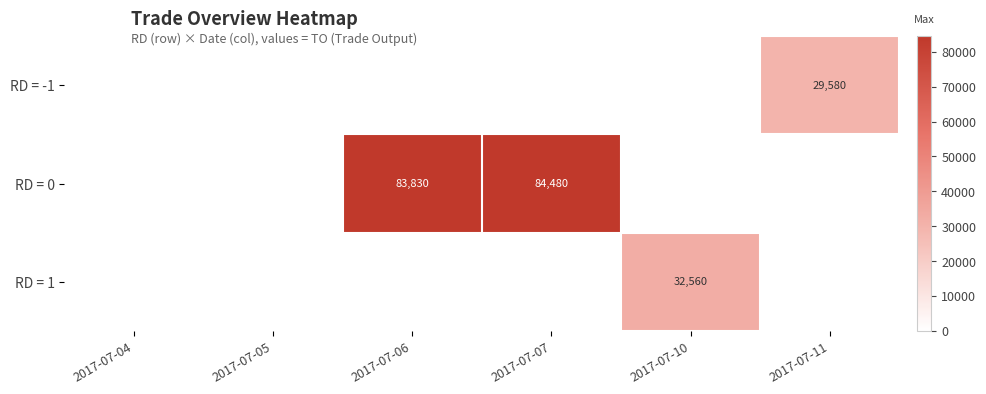

The value of RD = -1 at 2017-07-10 is -12073. True or false?

False